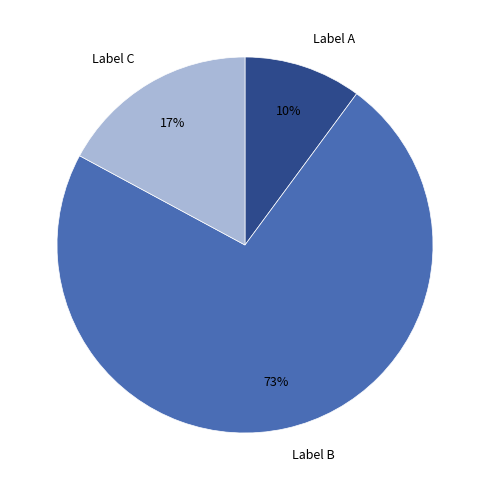

Does any single category account for the majority?

Yes